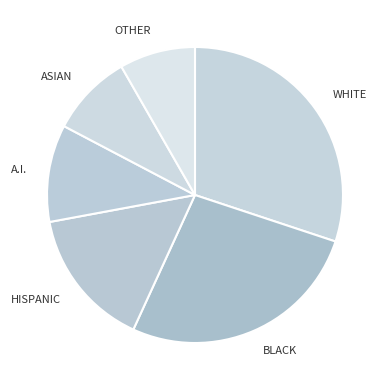

How many segments does this pie chart have?

6